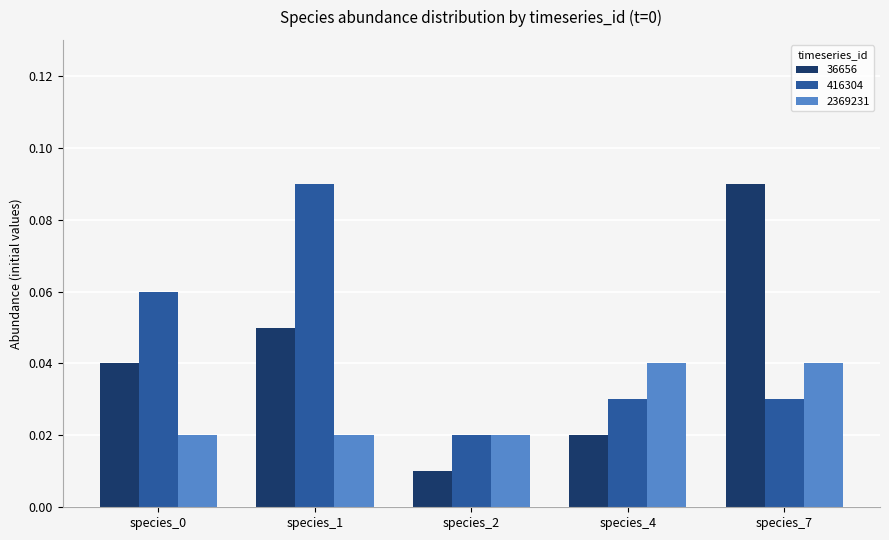

Which series has the largest range (max minus min)?

36656